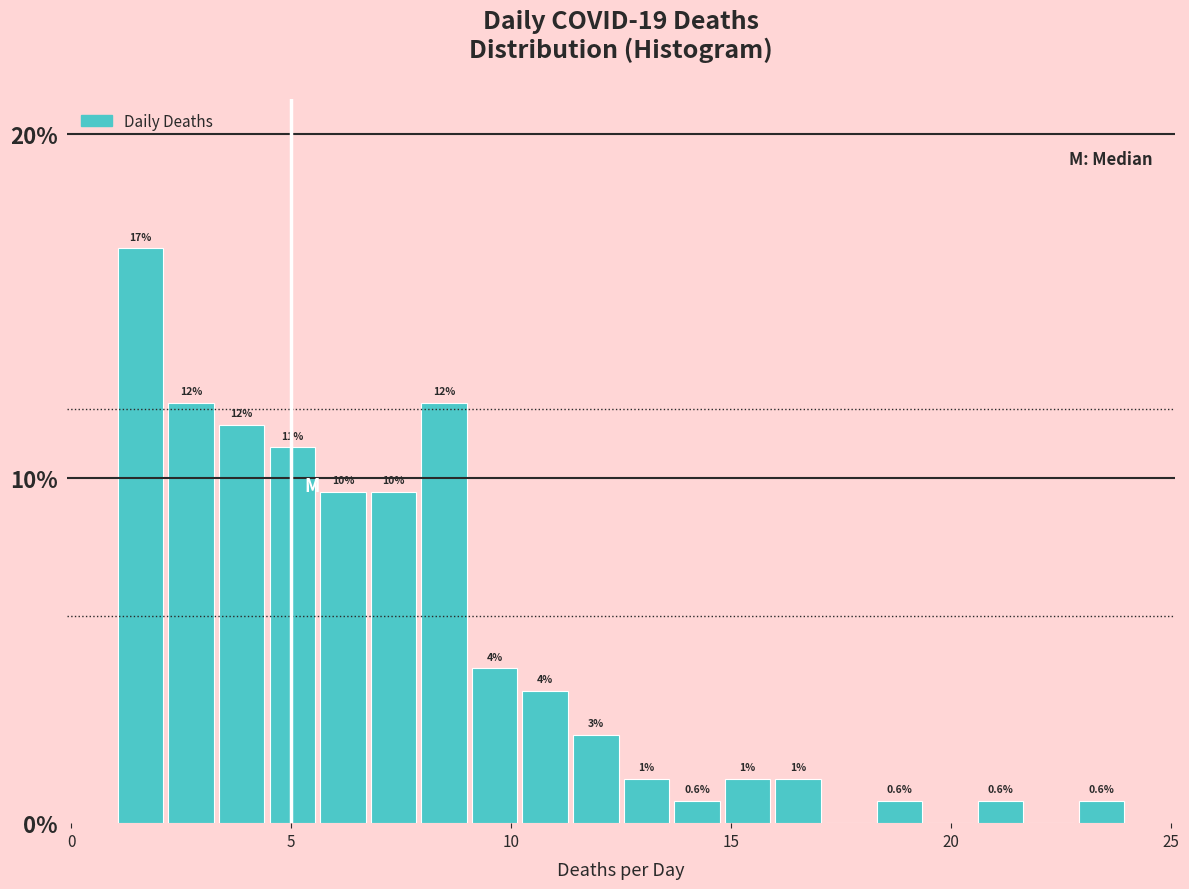

Read against the x-axis, roughly where is the centre of the tallest bar?

1.5